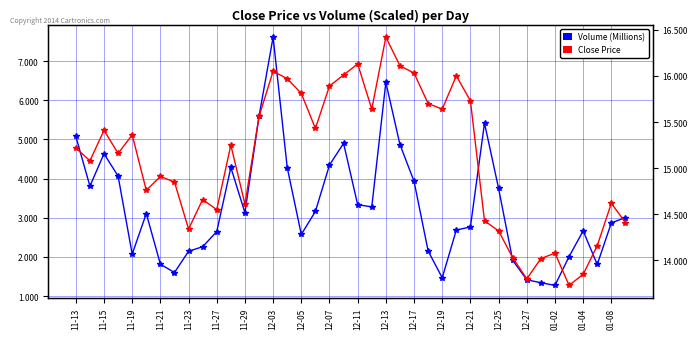

How many lines are shown in the chart?

2